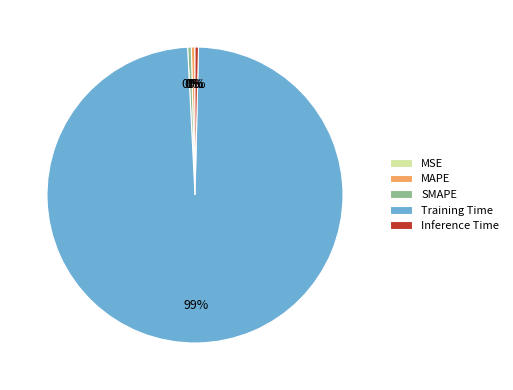

Which slice is the largest?

Training Time